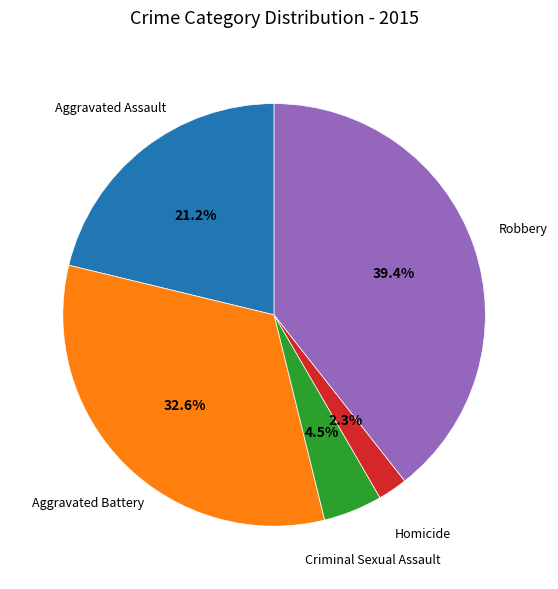

Is there a majority slice in this chart?

No